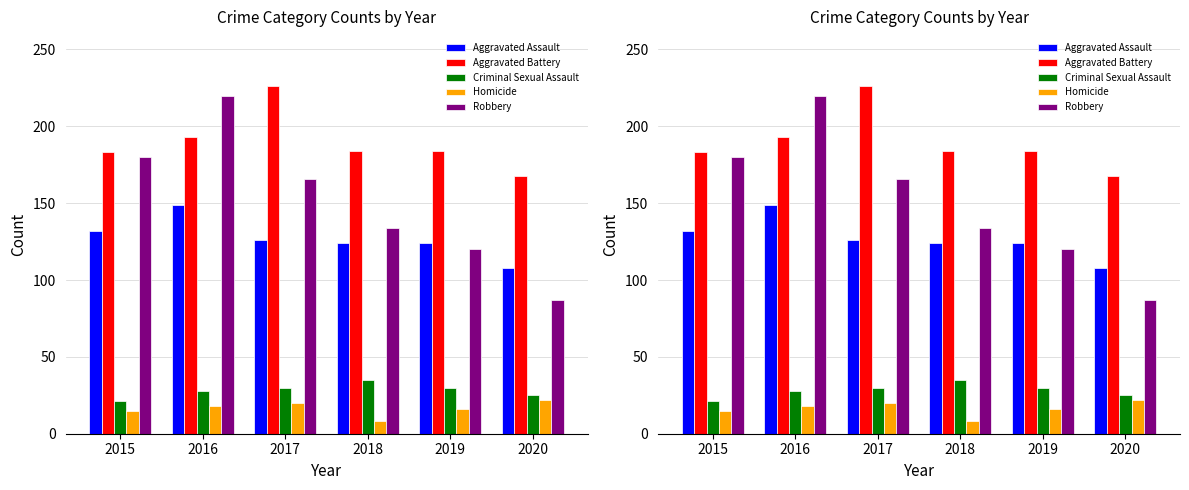

List the series in order of their peak value, lowest first.

Homicide, Criminal Sexual Assault, Aggravated Assault, Robbery, Aggravated Battery